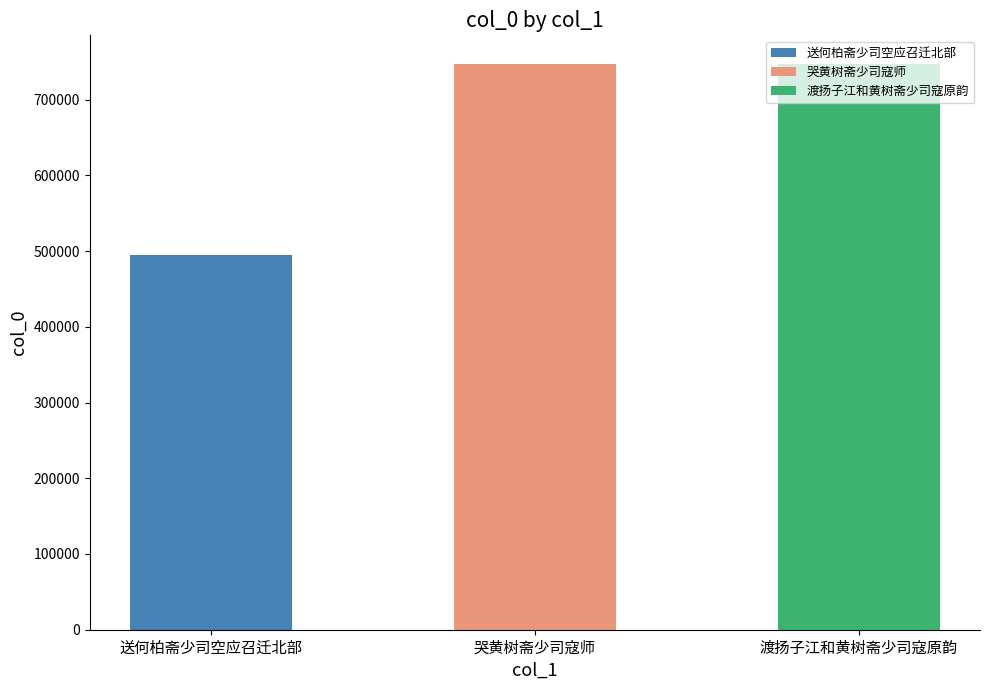

Rank the categories by value from lowest to highest.

送何柏斋少司空应召迁北部, 渡扬子江和黄树斋少司寇原韵, 哭黄树斋少司寇师